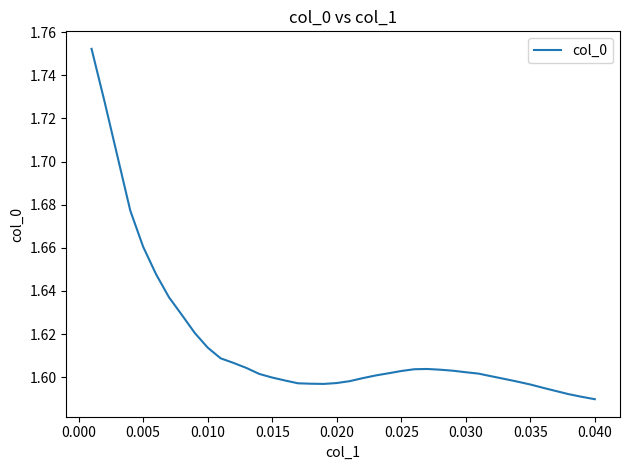

Does the chart have visible grid lines?

No